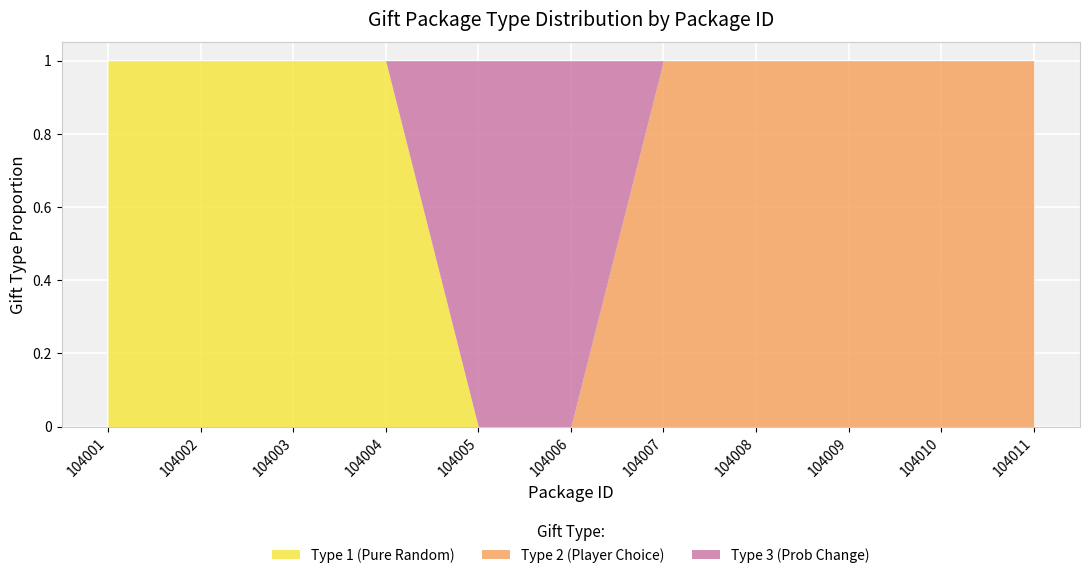

What is the sum of all Type 3 (Prob Change) values?

2